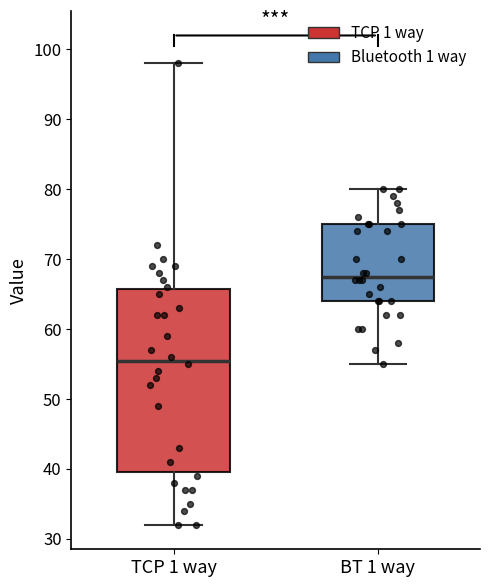

Comparing the boxes themselves (not the whiskers), which one is the tallest?

TCP 1 way